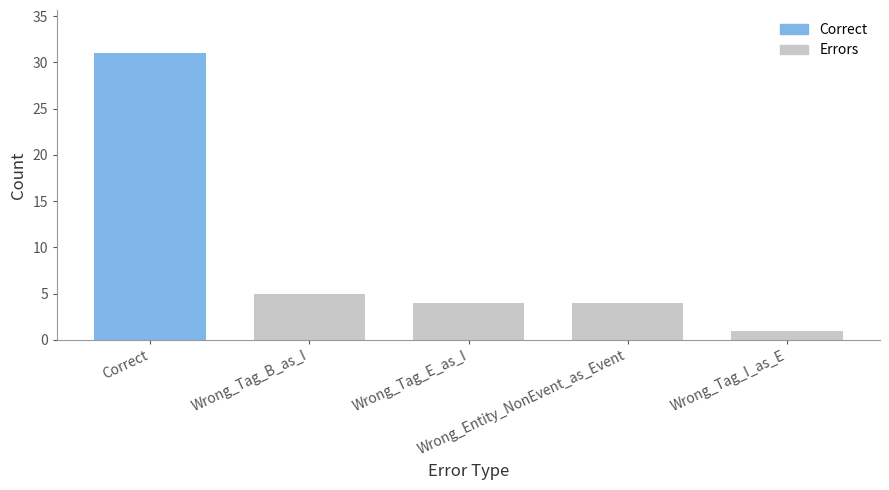

The value at Wrong_Tag_I_as_E is 1. True or false?

False